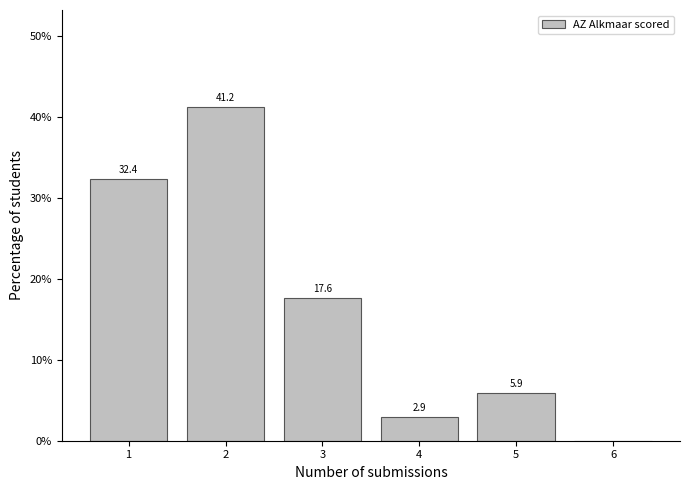

Which range on the x-axis has the tallest bar?

1.5 to 2.5